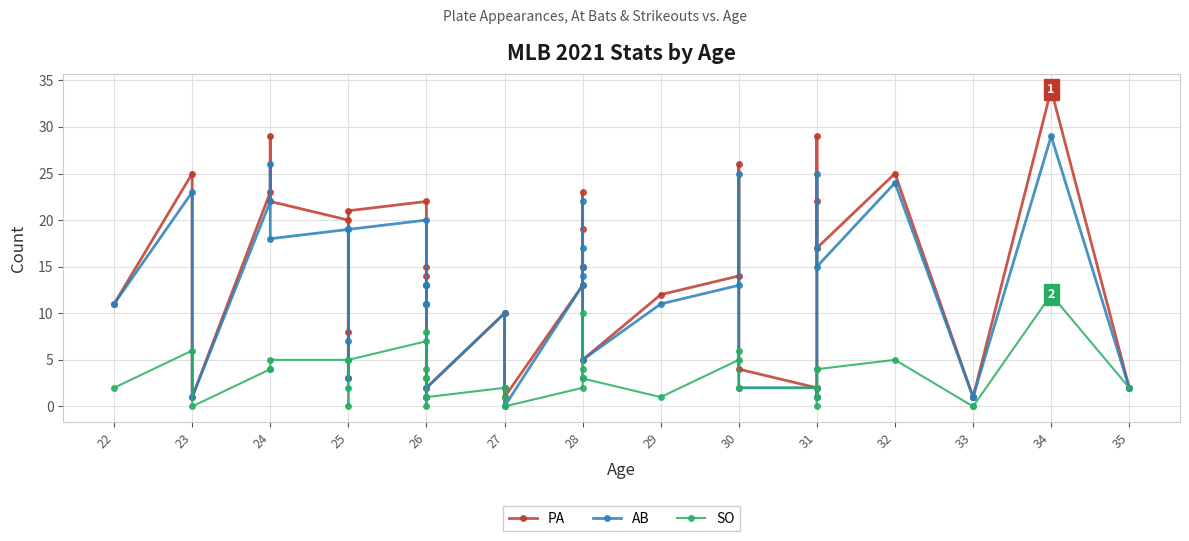

What are all the series names shown in the legend?

PA, AB, SO